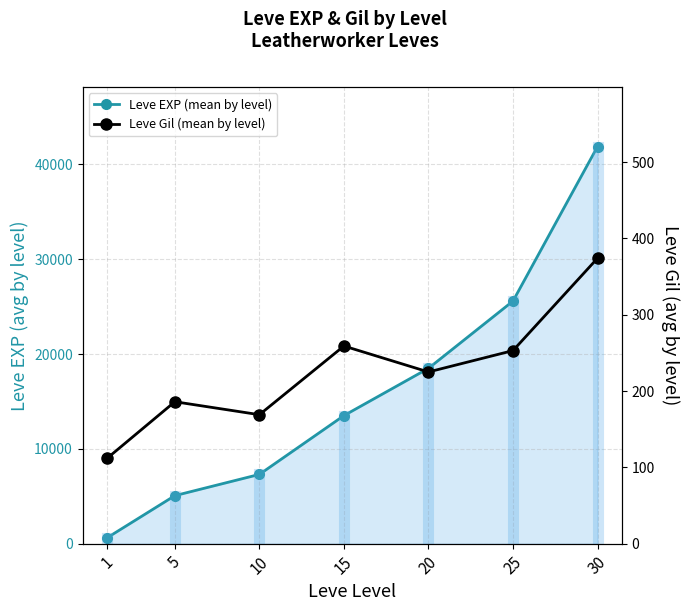

How many lines are shown in the chart?

2